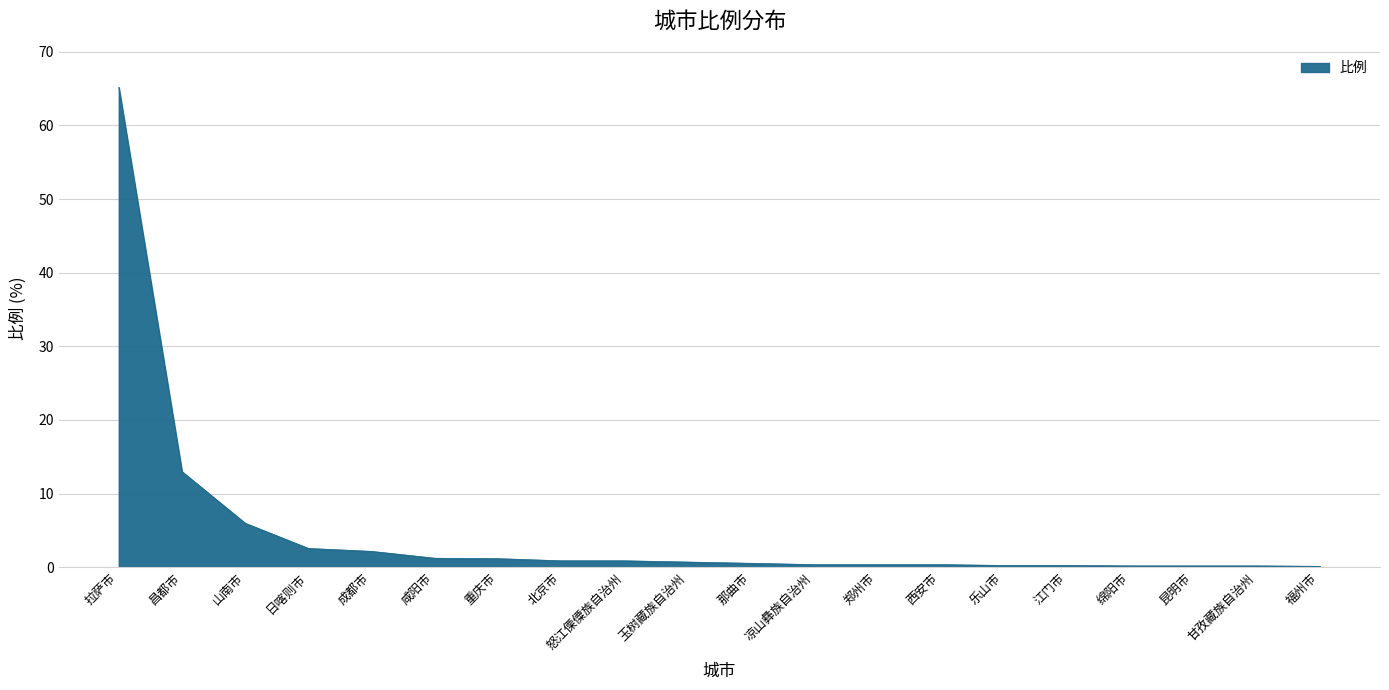

How many categories are shown in the chart?

20